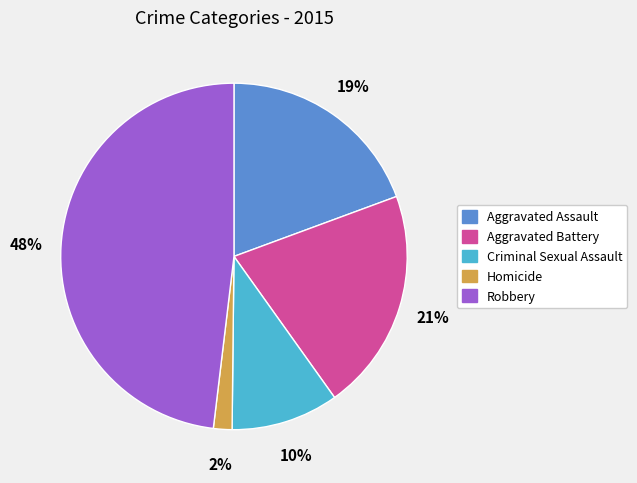

What percentage is the Aggravated Battery slice, to the nearest percent?

21%